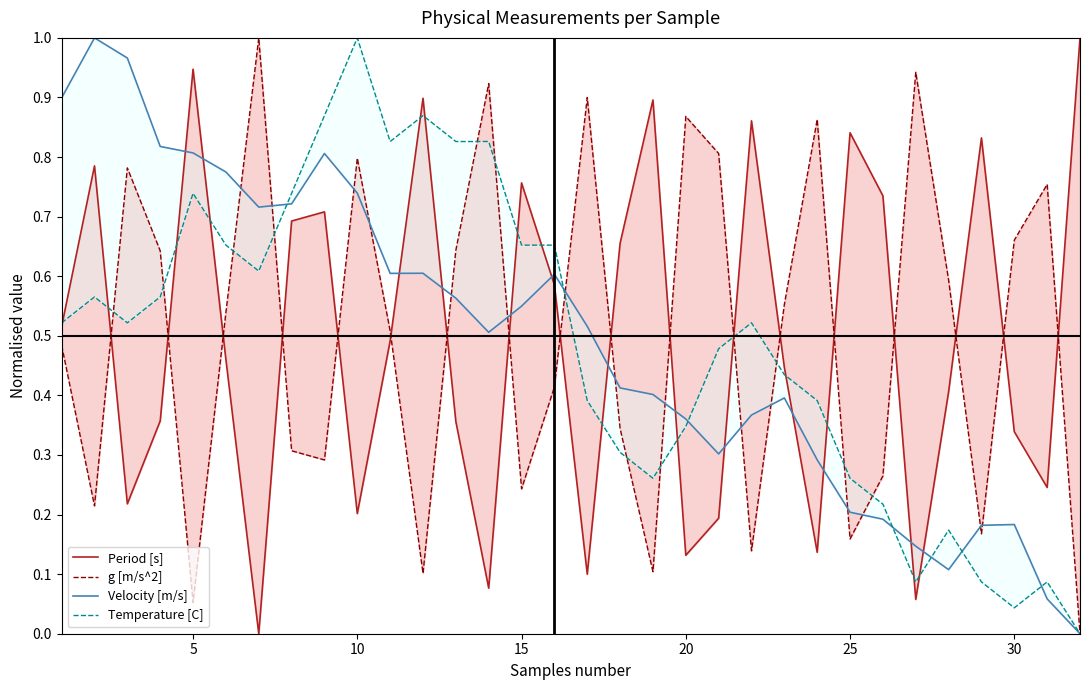

What are all the series names shown in the legend?

Period [s], g [m/s^2], Velocity [m/s], Temperature [C]